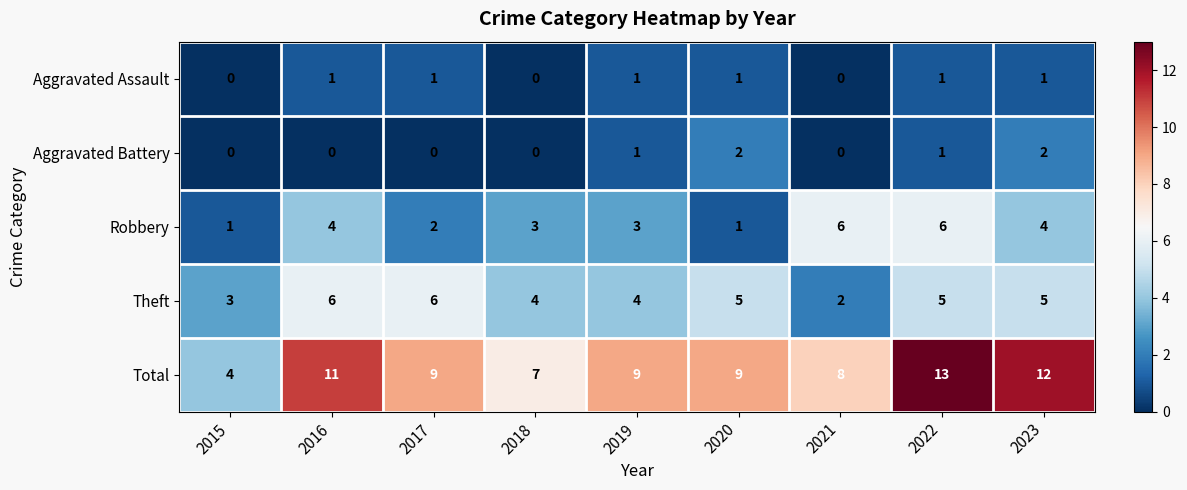

Between 2018 and 2019, which series saw the biggest shift?

Total